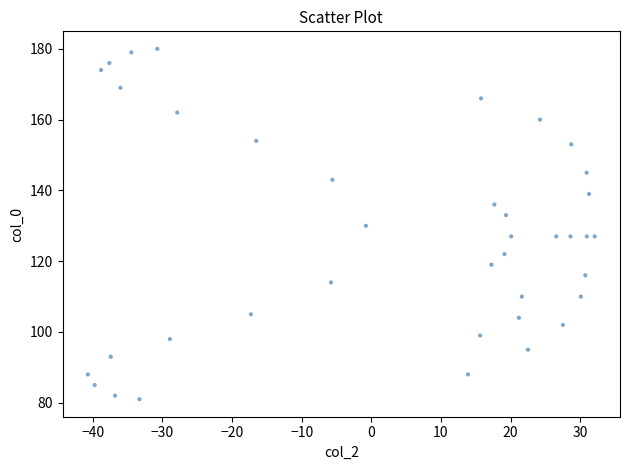

What is the range of Y values (max minus min)?

99